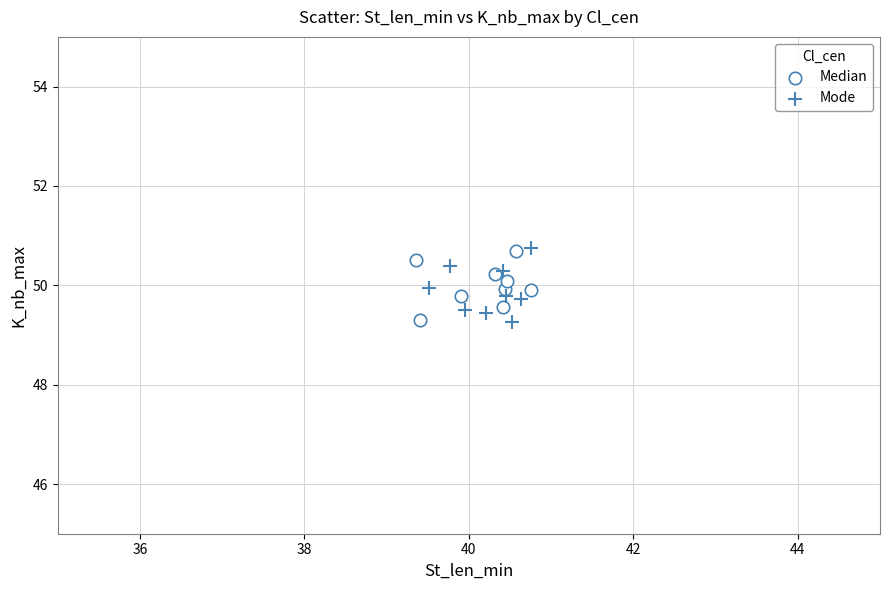

Which series has the largest Y range (max minus min)?

Mode